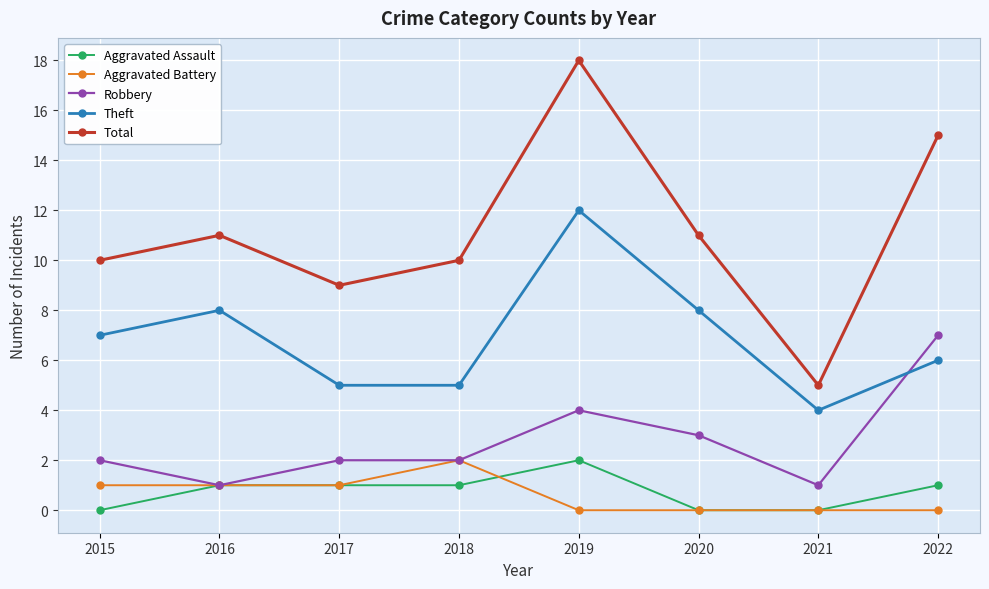

Between 2019 and 2022, which series saw the biggest shift?

Theft